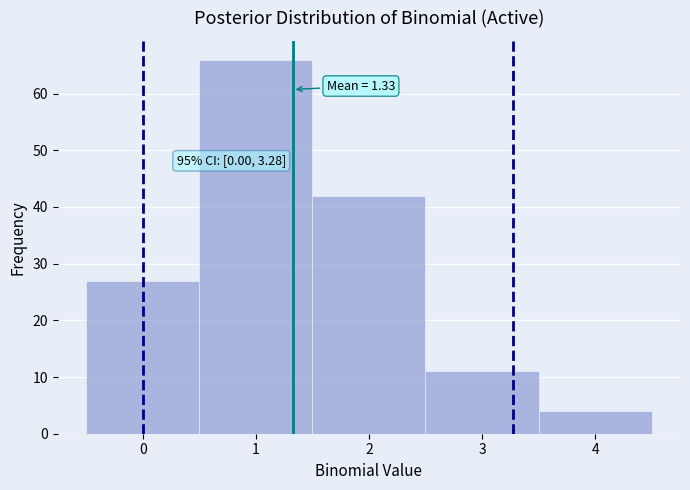

Which range on the x-axis has the tallest bar?

0.5 to 1.5